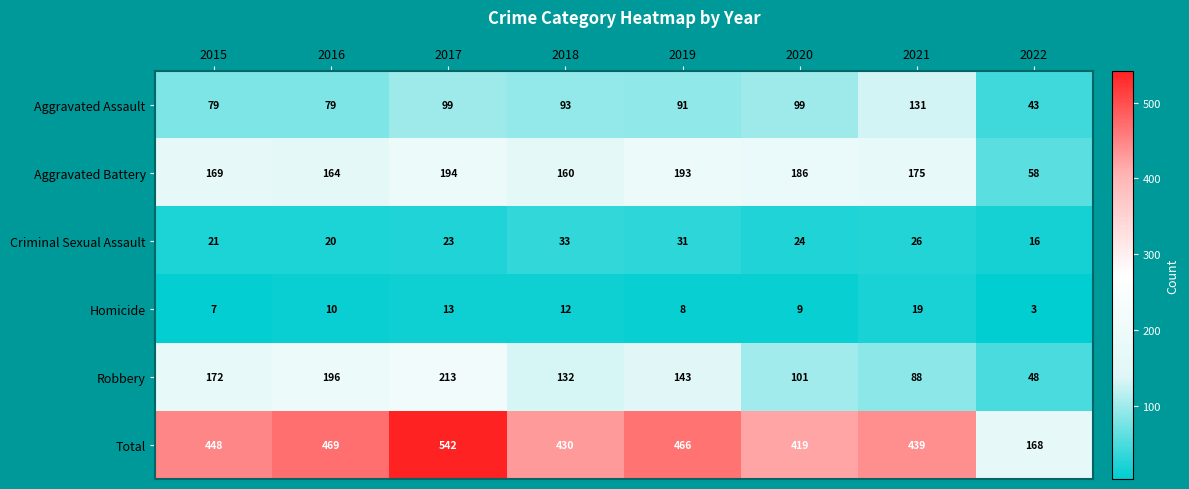

Which series changed the most between 2018 and 2019?

Total